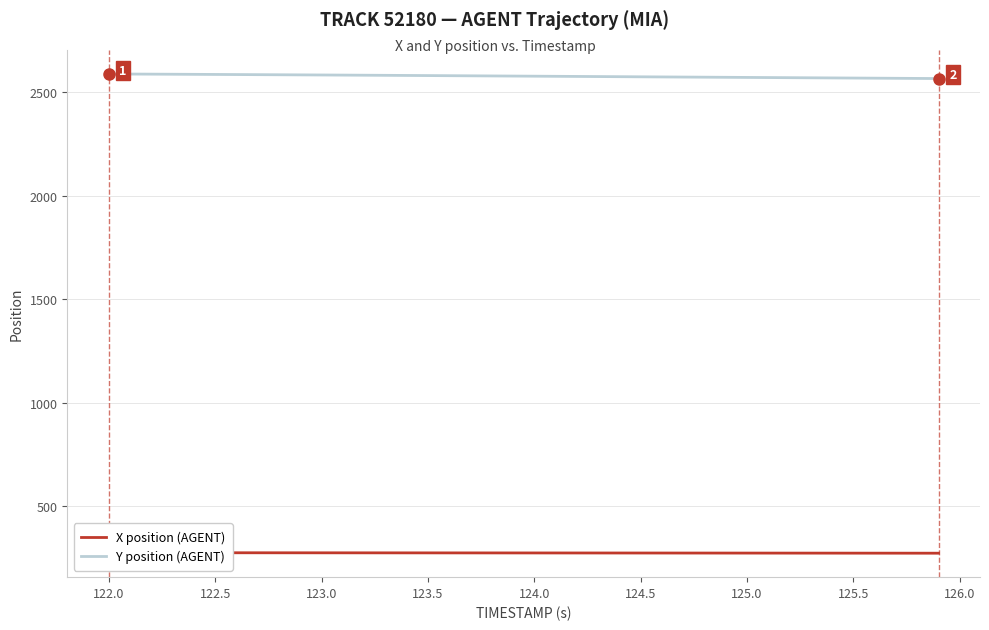

What is the minimum value for Y position (AGENT)?

2566.3